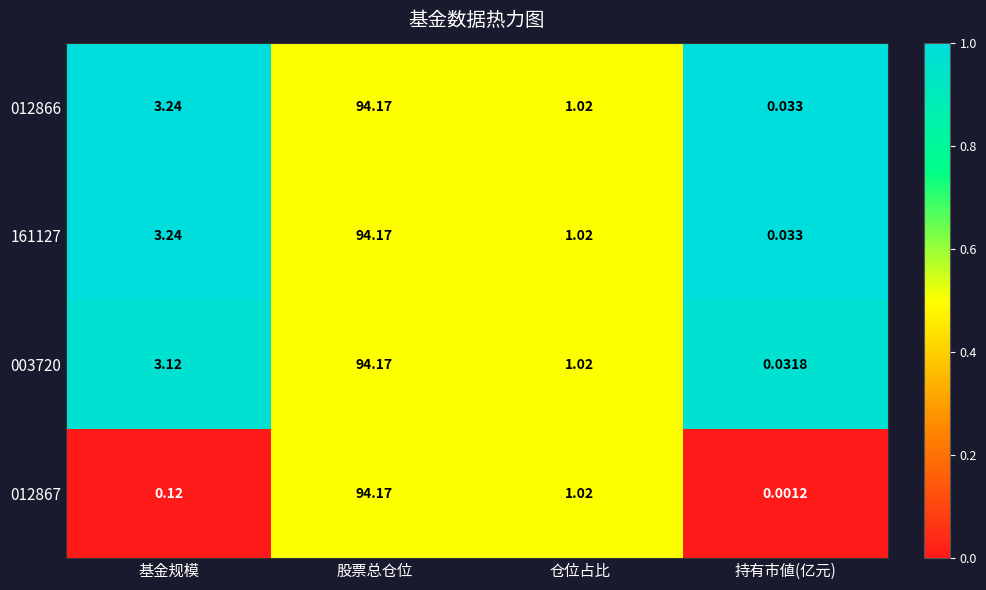

Which category has the lowest value in the 012867 series?

持有市値(亿元)